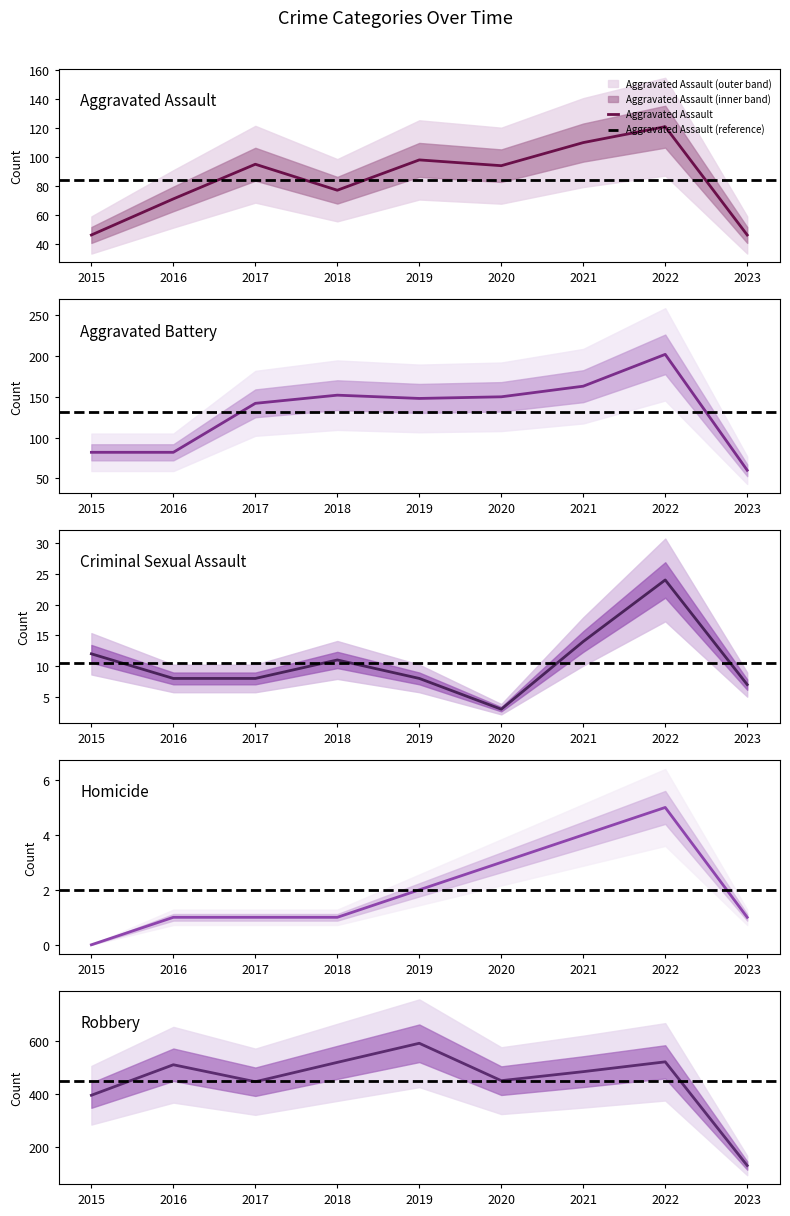

The value of Aggravated Assault at 2016 is 108. True or false?

False